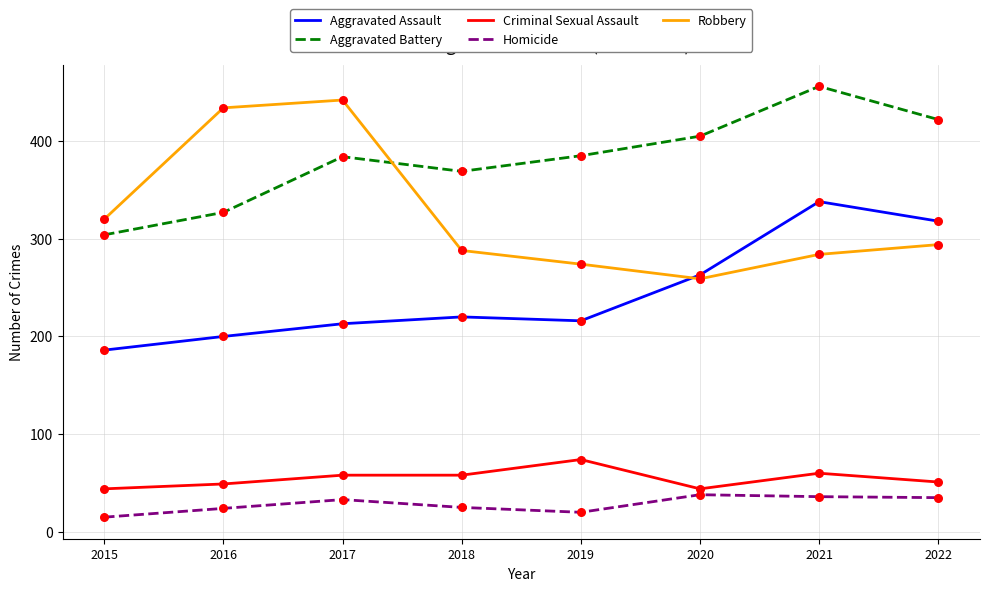

What is the total value across all series at 2022?

1120